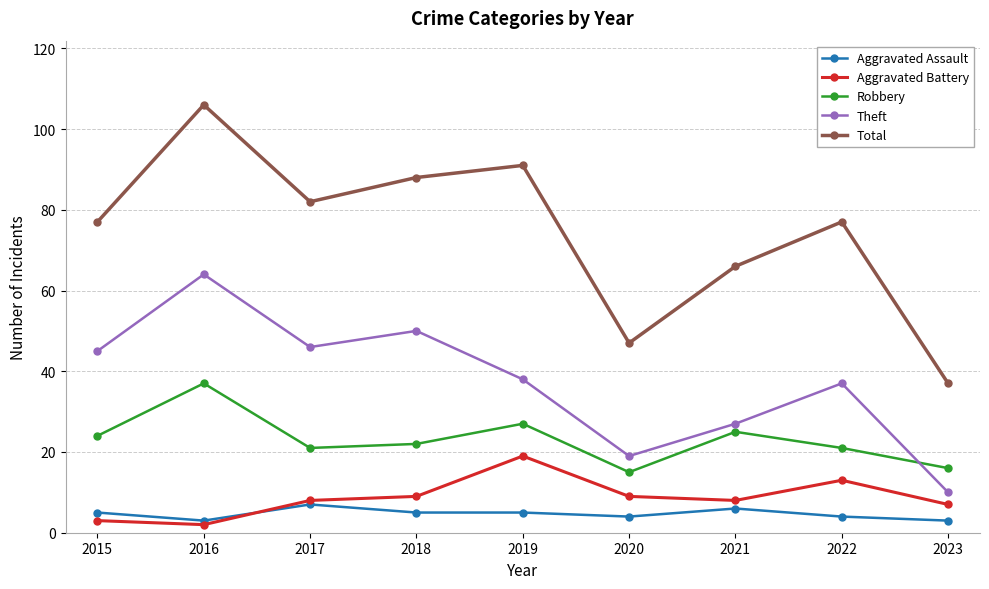

How many series are shown in this chart?

5